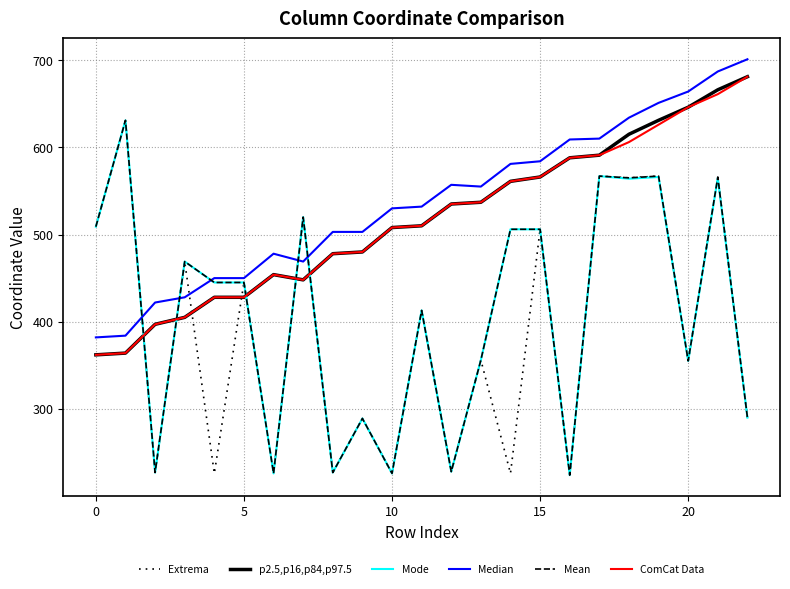

How many lines are shown in the chart?

6